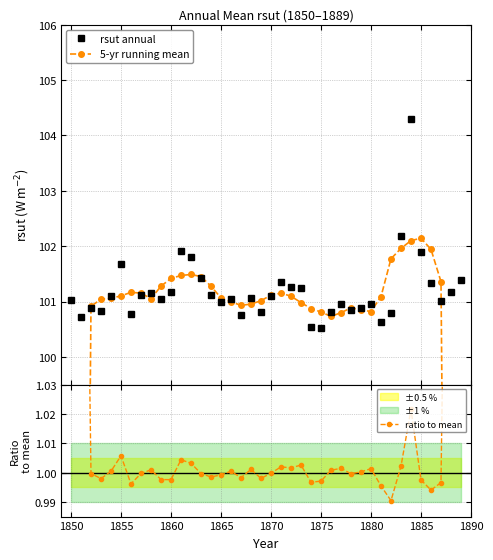

What is the value of the rsut annual point at the 2nd from the left?

100.7